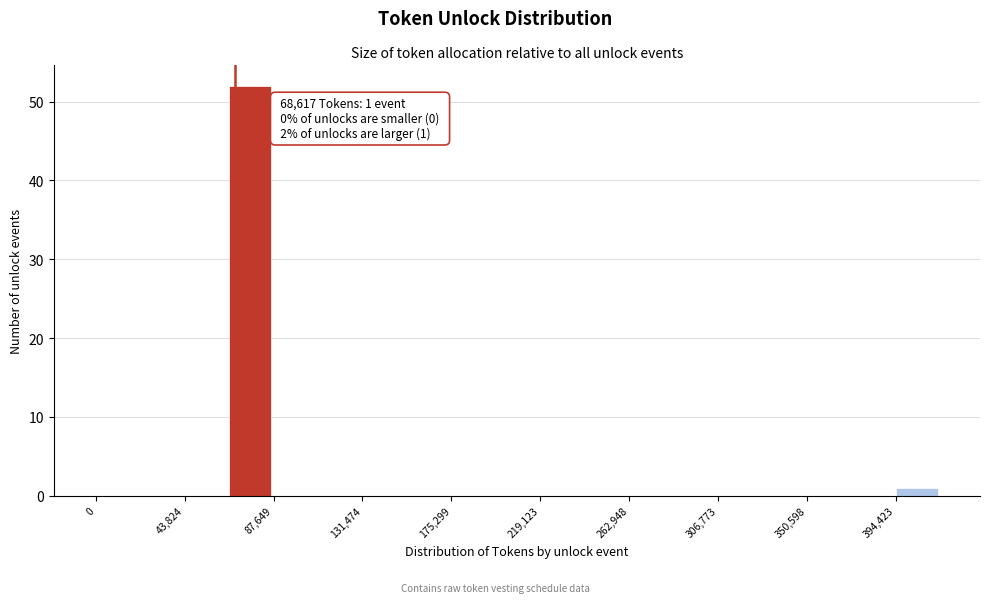

Over which range of the x-axis is the bar tallest?

65000 to 90000